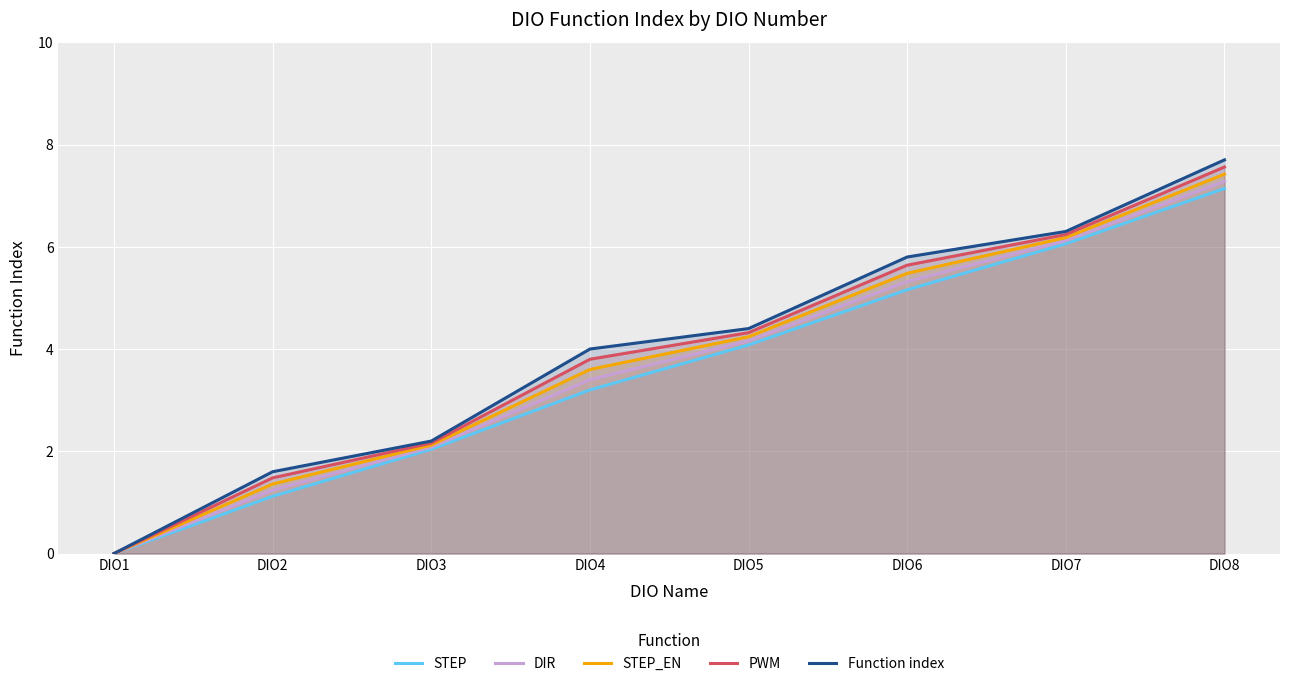

What is the spread (max minus min) of values at DIO6?

0.6